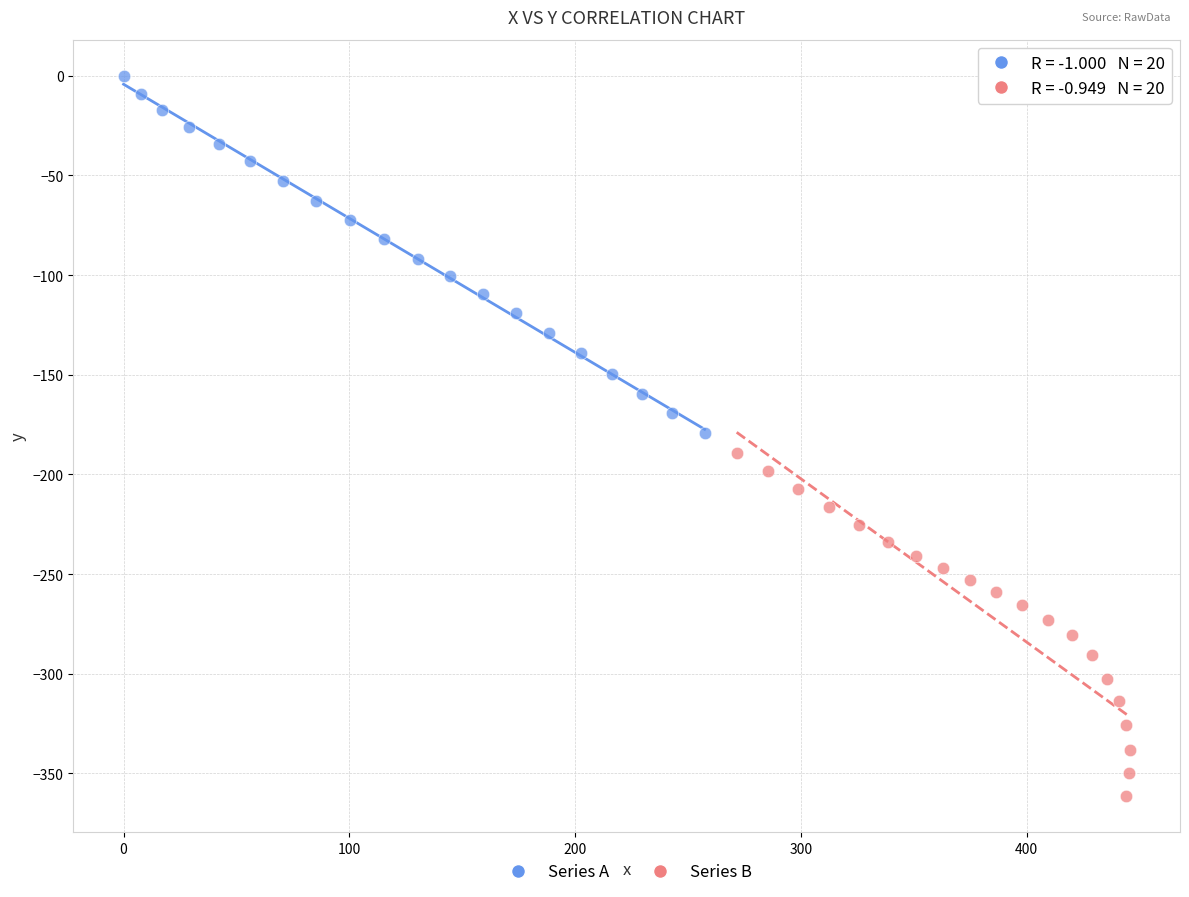

What are all the series names shown in the legend?

Series A, Series B